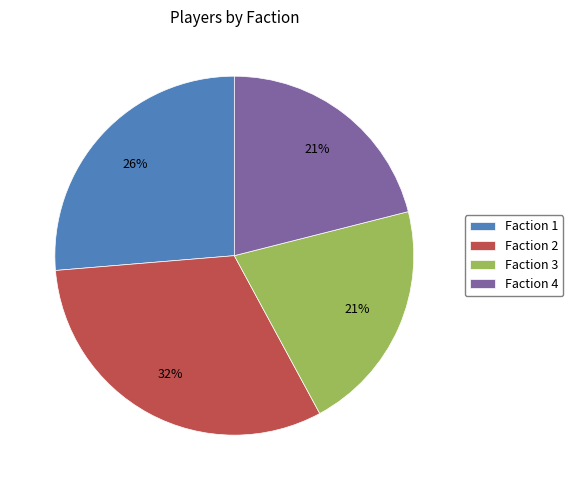

What is the largest slice in the pie chart?

Faction 2